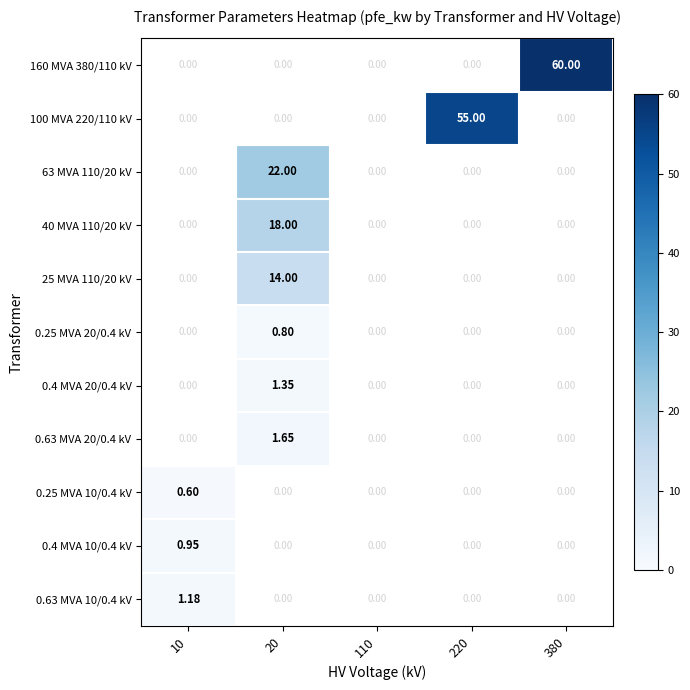

Which has a higher value, 110 or 10?

10